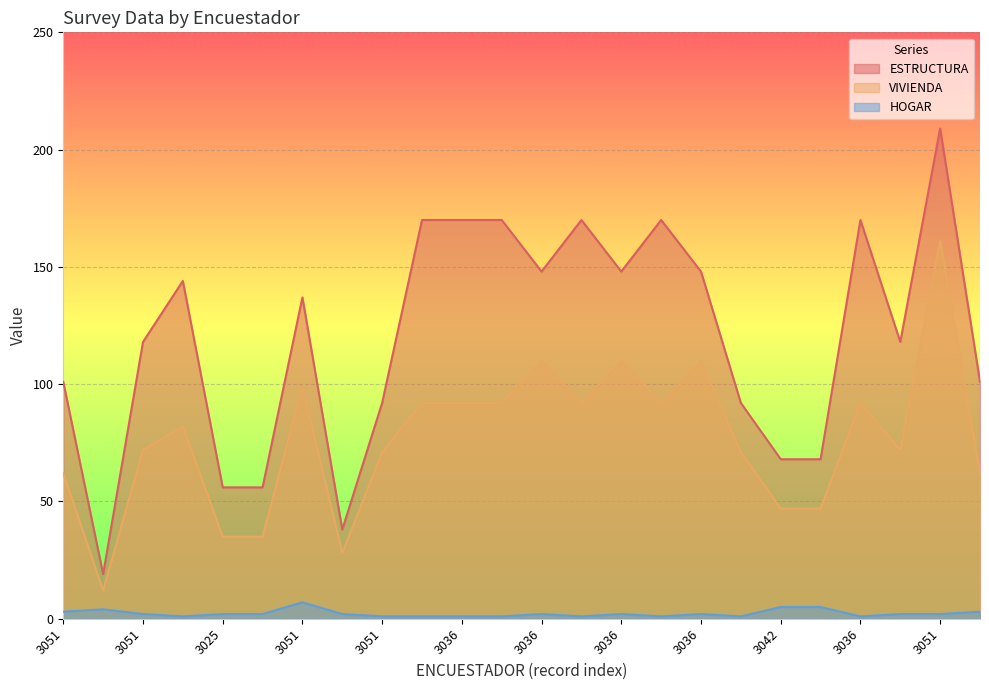

What is the difference between the maximum and minimum values in the VIVIENDA series?

149